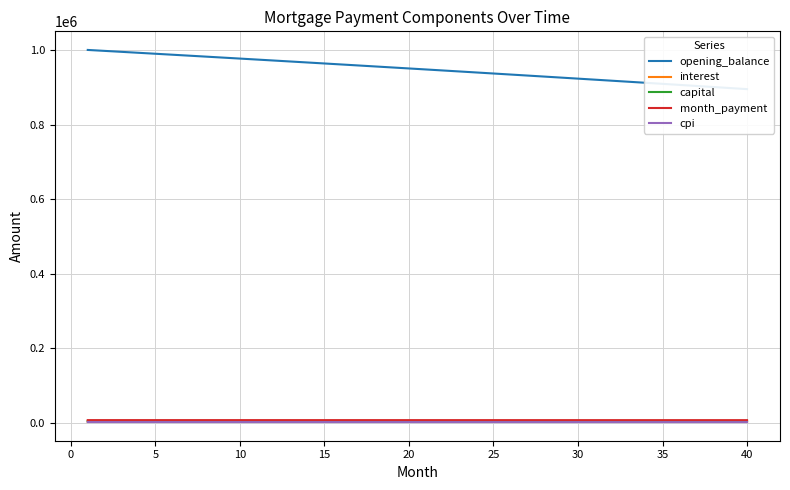

Where is interest nearest to the value 2569?

20